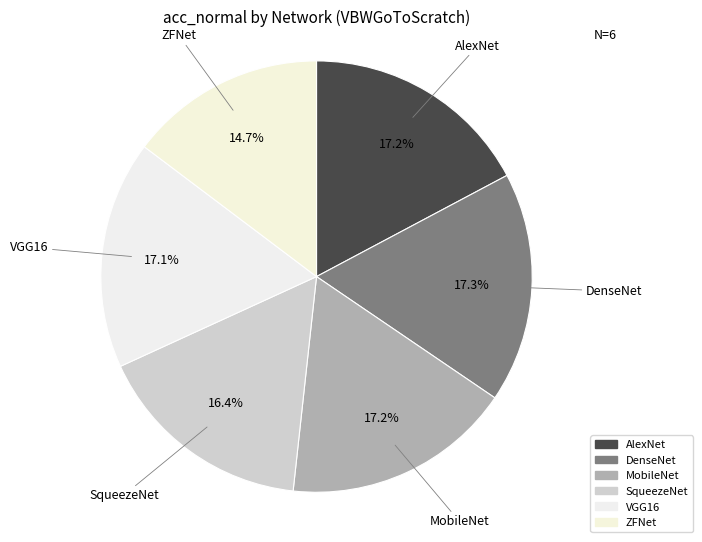

Combined, what portion of the pie is ZFNet and AlexNet?

31.9%